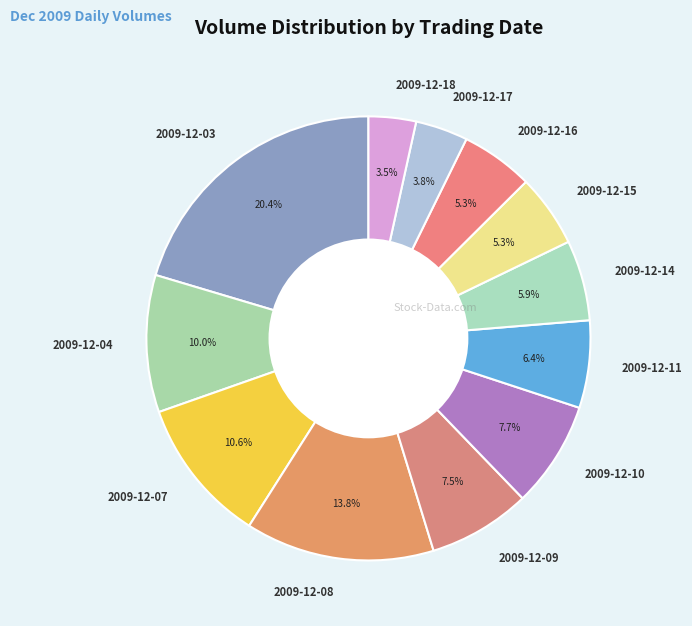

Is 2009-12-14 the majority of the pie?

No